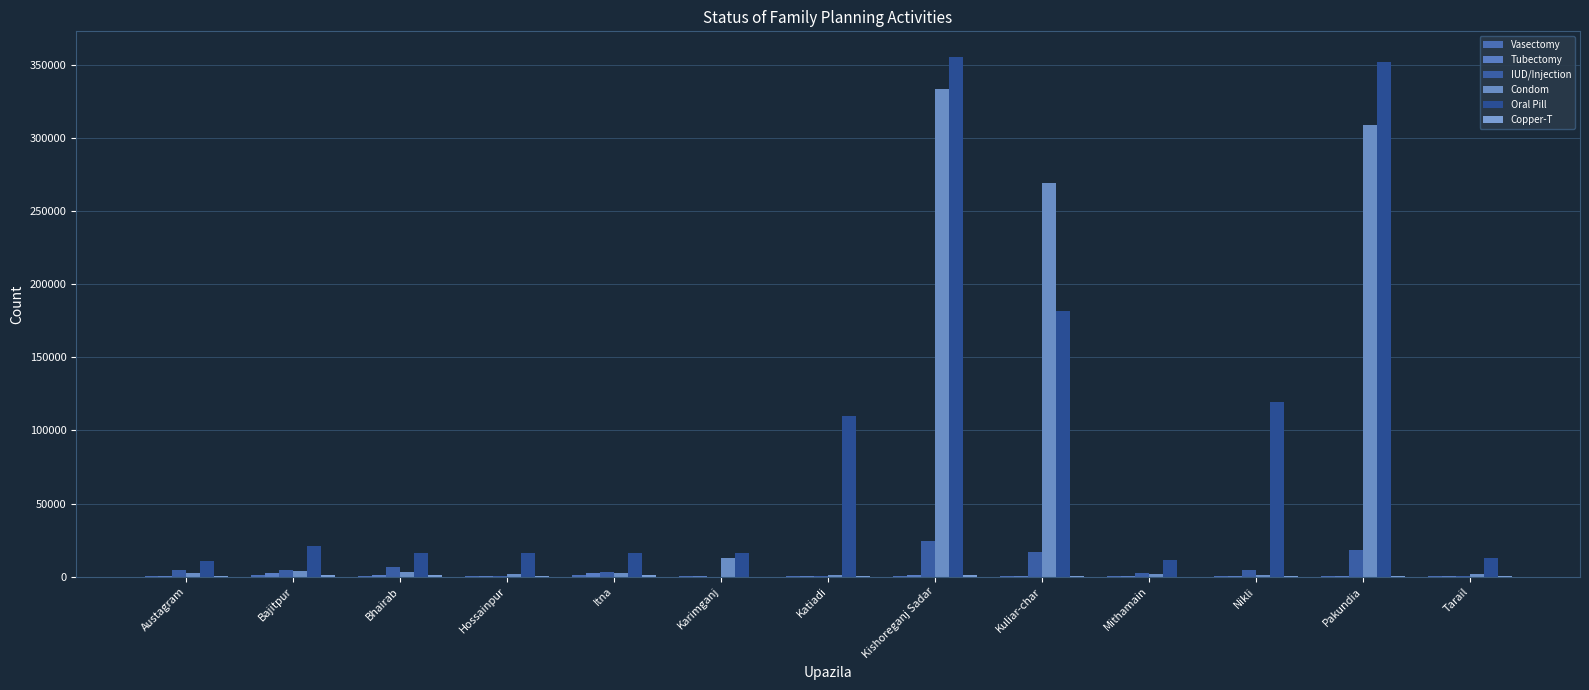

Reading left to right, what are all the values shown in this chart?

Vasectomy: Austagram=112	Bajitpur=1203	Bhairab=157	Hossainpur=86	Itna=734	Karimganj=580	Katiadi=150	Kishoreganj Sadar=705	Kuliar-char=120	Mithamain=124	Nikli=52	Pakundia=399	Tarail=113
Tubectomy: Austagram=377	Bajitpur=2607	Bhairab=1221	Hossainpur=355	Itna=2240	Karimganj=313	Katiadi=285	Kishoreganj Sadar=811	Kuliar-char=216	Mithamain=216	Nikli=351	Pakundia=203	Tarail=350
IUD/Injection: Austagram=4338	Bajitpur=4475	Bhairab=6247	Hossainpur=615	Itna=3219	Karimganj=38	Katiadi=600	Kishoreganj Sadar=24449	Kuliar-char=16776	Mithamain=2416	Nikli=4475	Pakundia=17988	Tarail=438
Condom: Austagram=2227	Bajitpur=3662	Bhairab=3382	Hossainpur=1755	Itna=2575	Karimganj=12500	Katiadi=1000	Kishoreganj Sadar=333744	Kuliar-char=269160	Mithamain=1567	Nikli=1364	Pakundia=309188	Tarail=1534
Oral Pill: Austagram=10927	Bajitpur=20817	Bhairab=15890	Hossainpur=16023	Itna=16247	Karimganj=15800	Katiadi=110000	Kishoreganj Sadar=355426	Kuliar-char=182088	Mithamain=11020	Nikli=119431	Pakundia=352218	Tarail=12643
Copper-T: Austagram=458	Bajitpur=1323	Bhairab=1146	Hossainpur=615	Itna=1098	Karimganj=12	Katiadi=600	Kishoreganj Sadar=1005	Kuliar-char=328	Mithamain=0	Nikli=560	Pakundia=619	Tarail=438